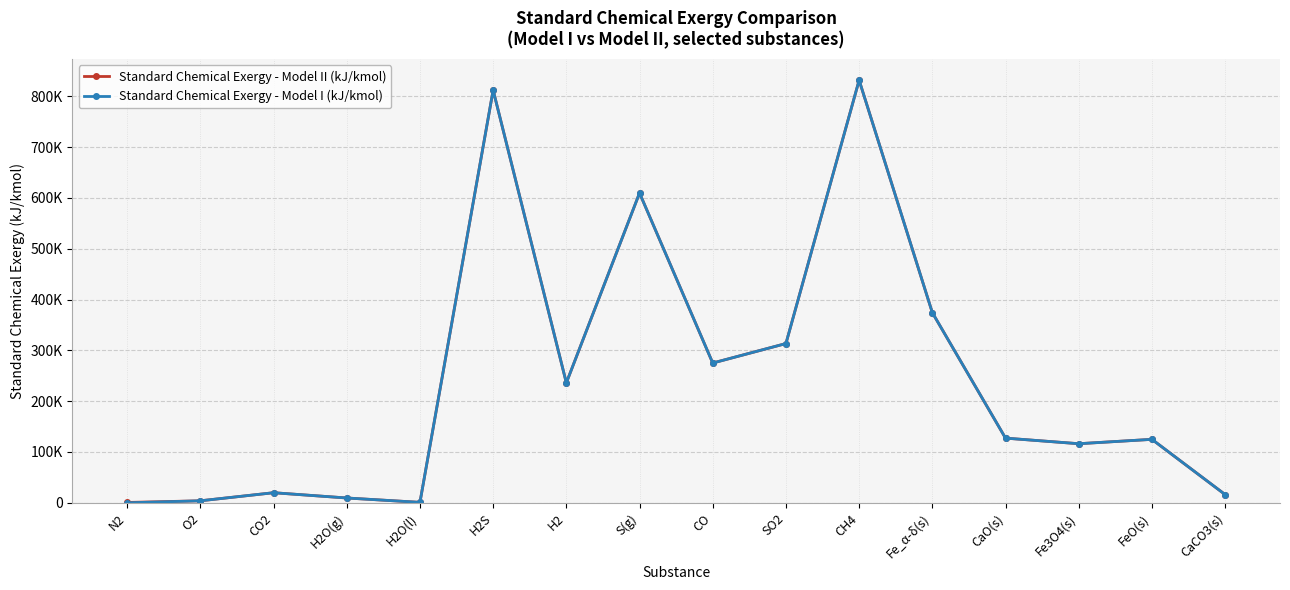

What are all the series names shown in the legend?

Standard Chemical Exergy - Model II (kJ/kmol), Standard Chemical Exergy - Model I (kJ/kmol)